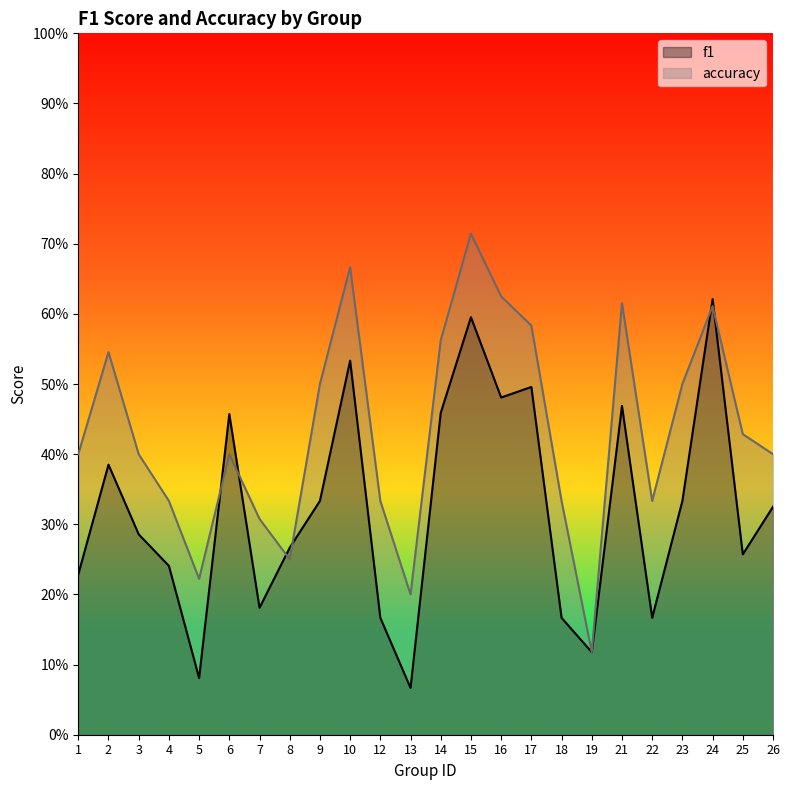

What is the value of the f1 point at the 2nd from the left?

0.4